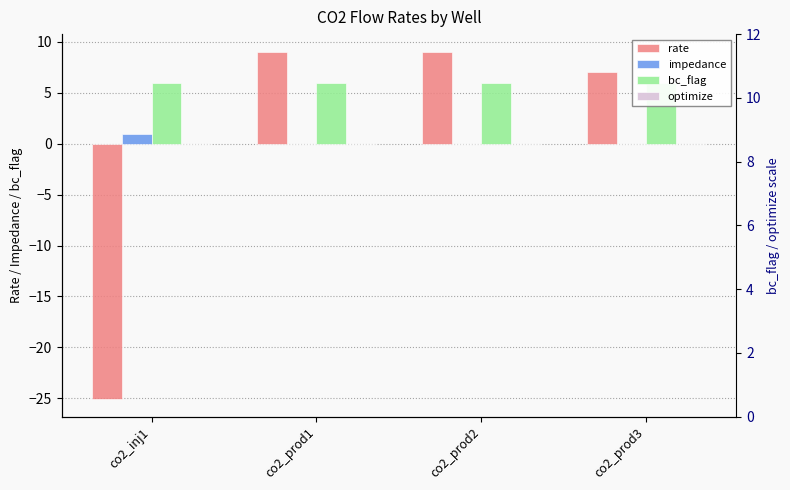

How many categories are shown in the chart?

4